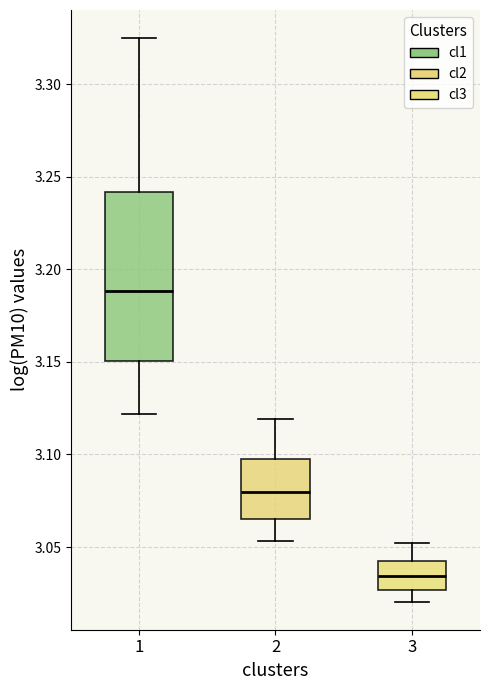

Reading left to right, read every box against the y-axis: the position of its median line, the range the box covers, and the ends of its whiskers. The values are not printed on the chart, so give them approximately, as read against the axis.

1: median 3.190, box 3.150 to 3.240, whiskers 3.120 to 3.325
2: median 3.080, box 3.065 to 3.095, whiskers 3.055 to 3.120
3: median 3.035, box 3.025 to 3.040, whiskers 3.020 to 3.050